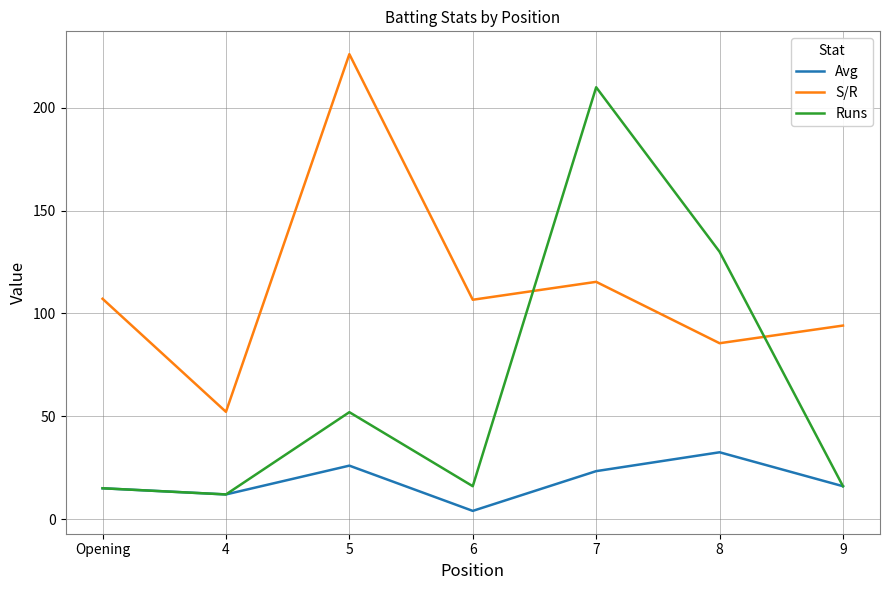

What is the total value across all series at 6?

126.7